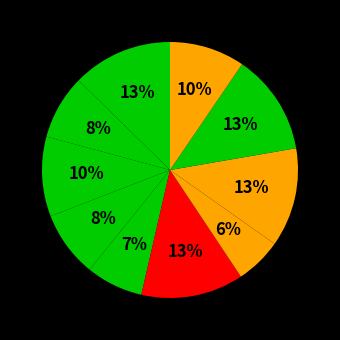

Count the number of slices in the pie.

10